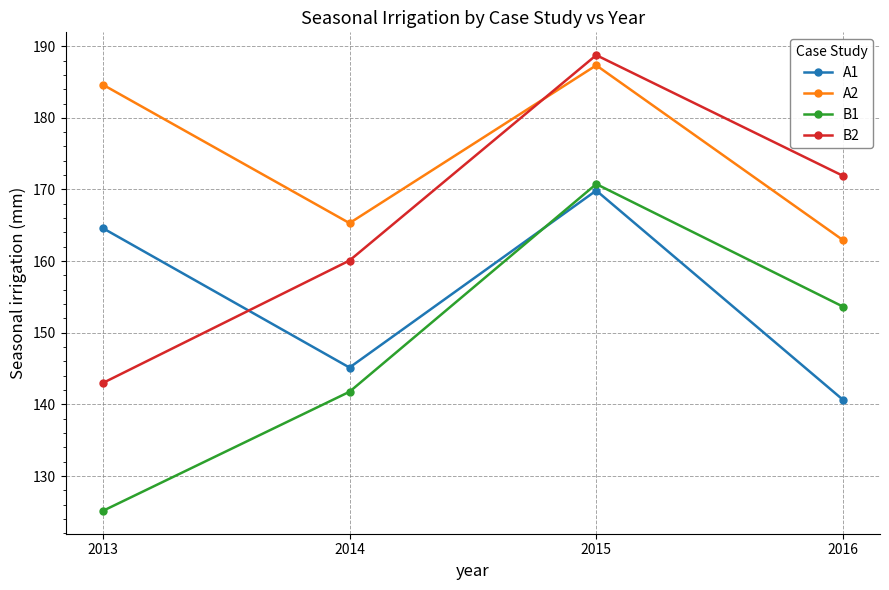

Which series changed the most between 2013 and 2015?

B2